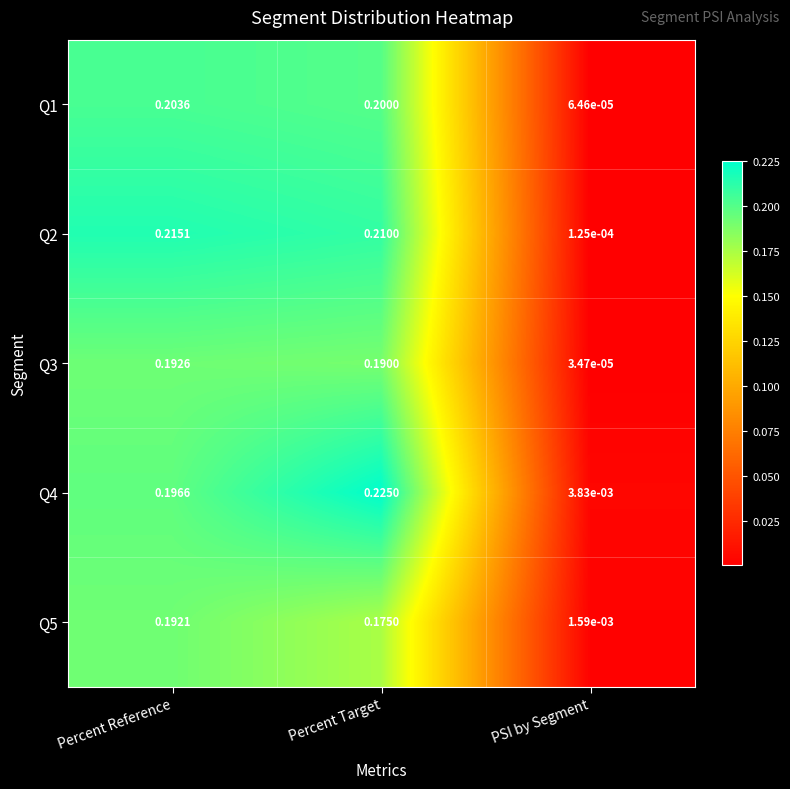

Rank the categories by Q4 value from highest to lowest.

Percent Target, Percent Reference, PSI by Segment